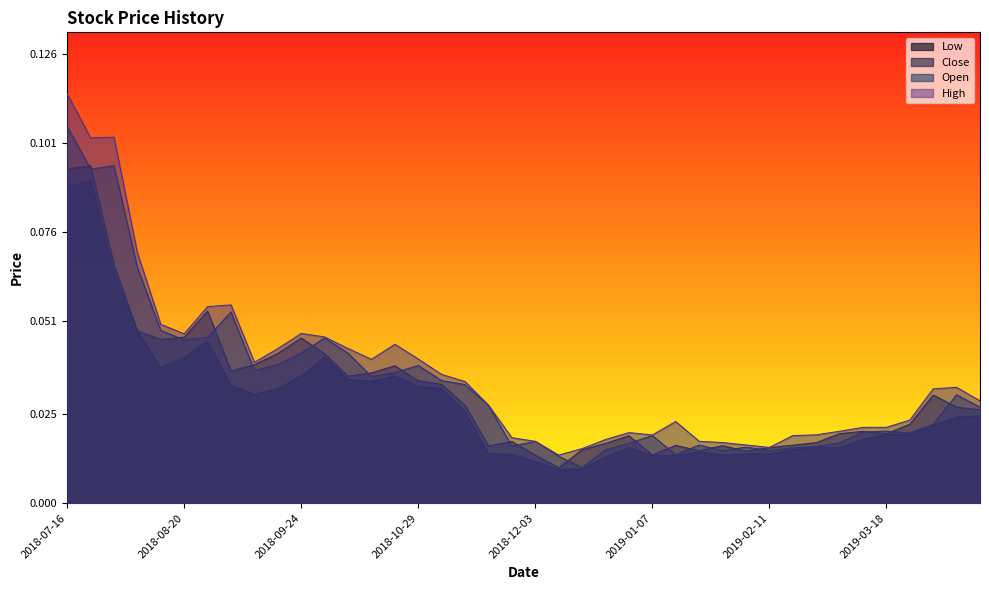

List the labels in order of Open value, smallest first.

2018-12-17, 2018-12-10, 2019-01-14, 2019-01-28, 2019-02-11, 2018-12-24, 2019-02-18, 2019-02-04, 2019-02-25, 2018-11-26, 2019-01-21, 2018-12-31, 2019-03-04, 2018-12-03, 2019-01-07, 2019-03-25, 2019-03-11, 2019-03-18, 2019-04-01, 2019-04-15, 2018-11-19, 2019-04-08, 2018-11-12, 2018-11-05, 2018-10-15, 2018-10-22, 2018-09-10, 2018-10-29, 2018-09-17, 2018-09-24, 2018-10-08, 2018-08-20, 2018-10-01, 2018-08-27, 2018-08-13, 2018-09-03, 2018-08-06, 2018-07-23, 2018-07-30, 2018-07-16